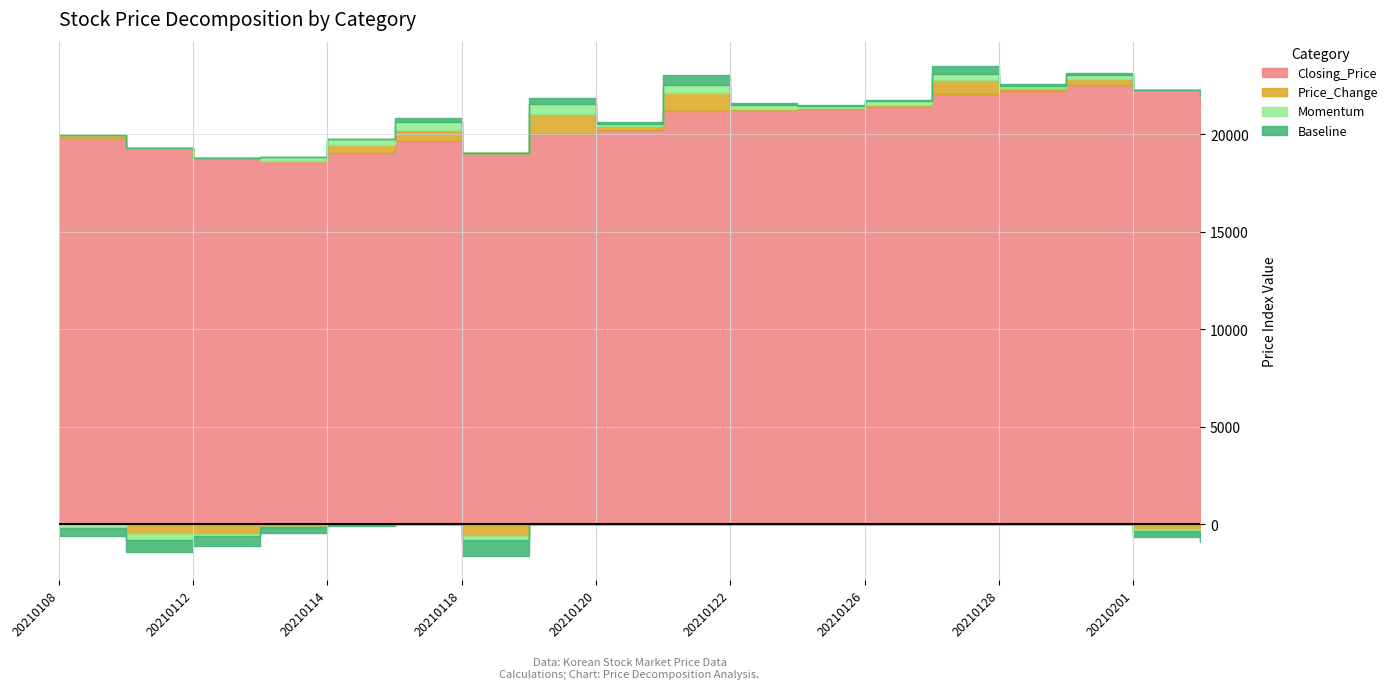

Rank the series at 20210118 from lowest to highest value.

Baseline, Price_Change, Momentum, Closing_Price